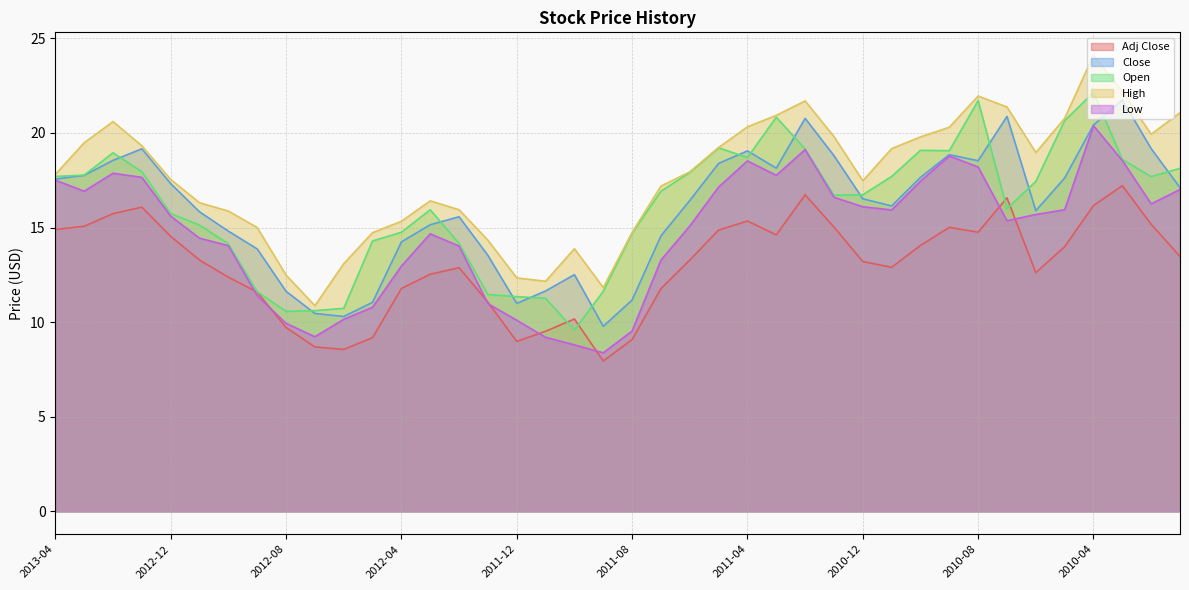

What is the difference between the second highest and second lowest values in the Low series?

10.3